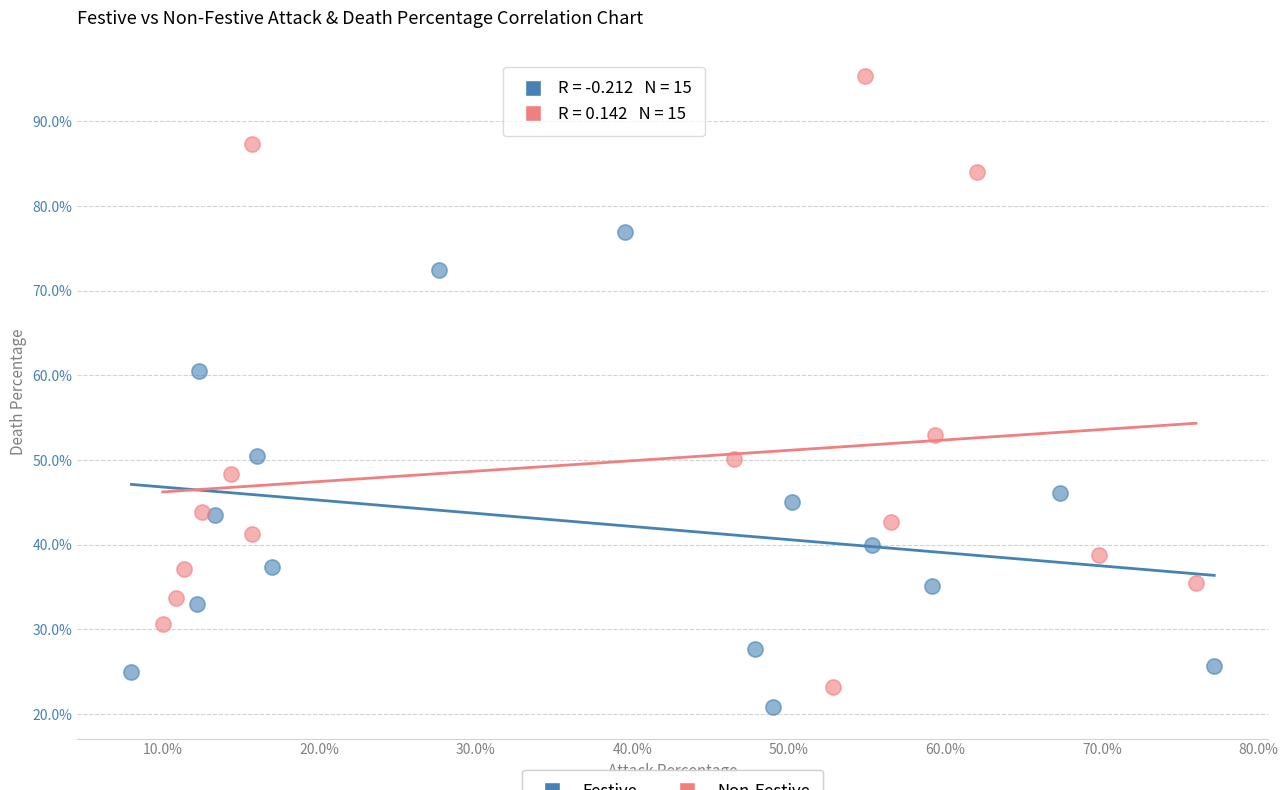

Which series has the widest spread of Y values?

Non-Festive